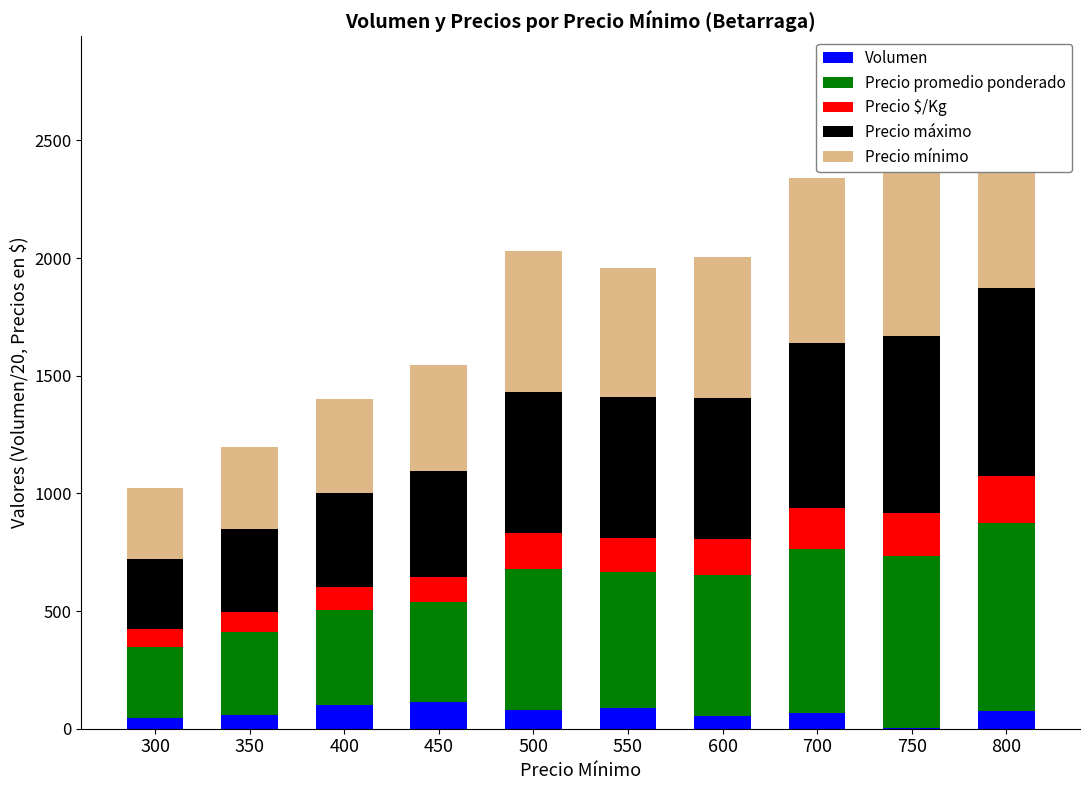

What is the difference between the Volumen values at 750 and 800?

70.0